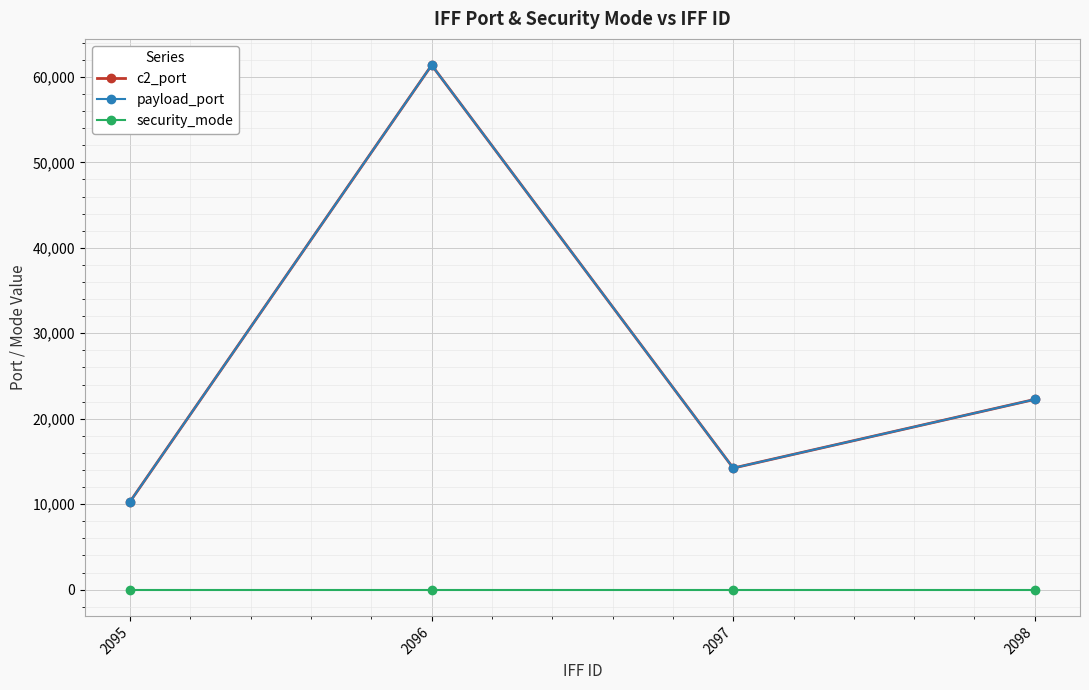

True or false: payload_port and c2_port intersect in this chart.

False